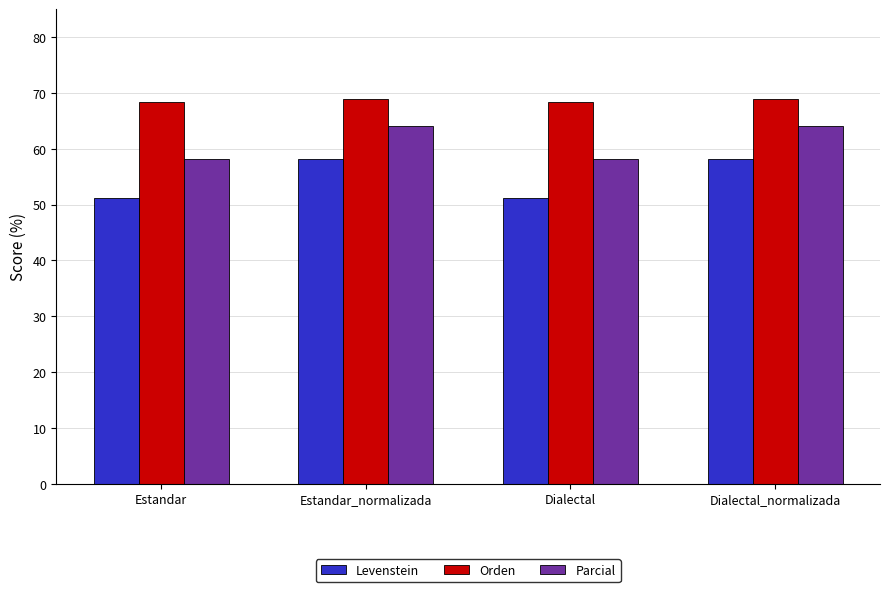

How many data points in Levenstein are above 58?

2